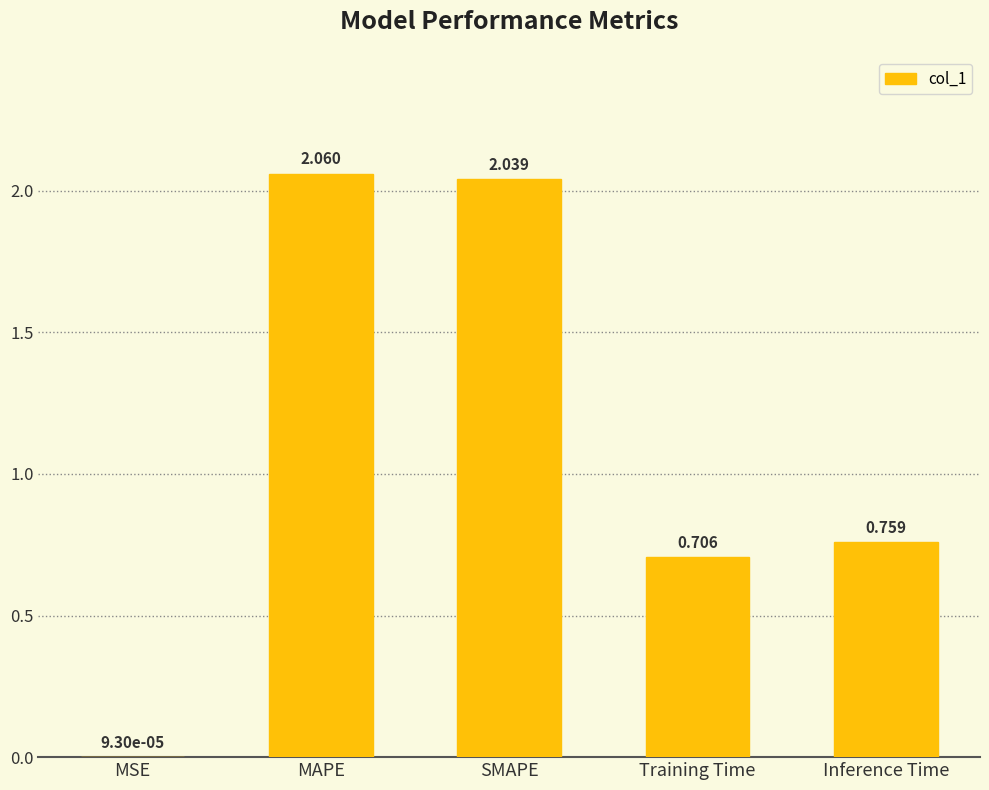

The chart shows a value of 2.7 at MAPE. True or false?

False